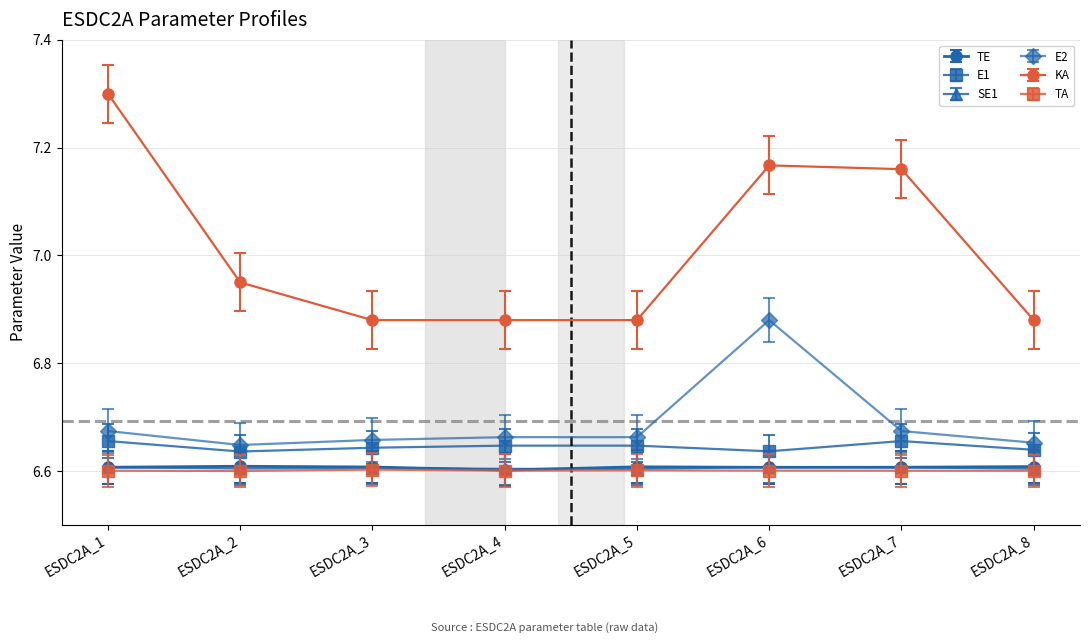

How many series are shown in this chart?

6